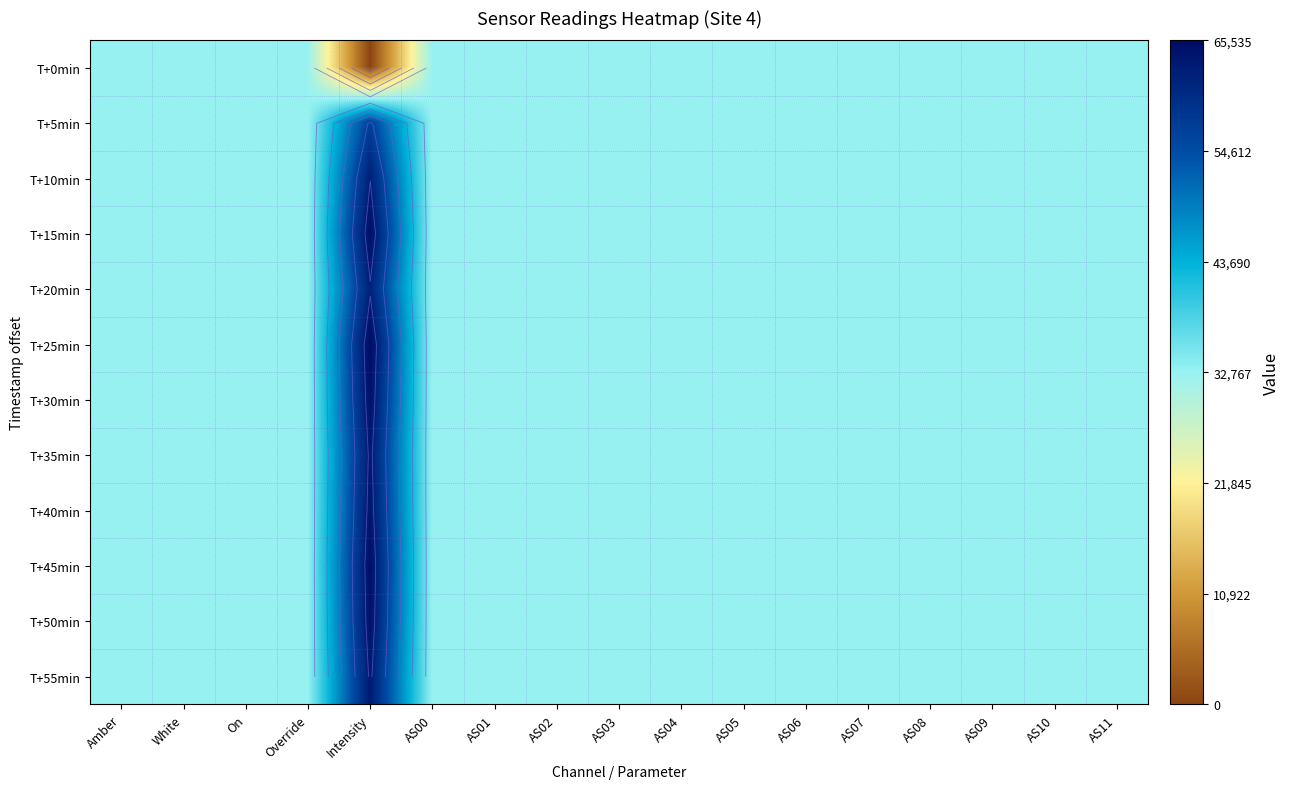

Is the value of T+55min at AS07 greater than the value of T+10min at Override?

No